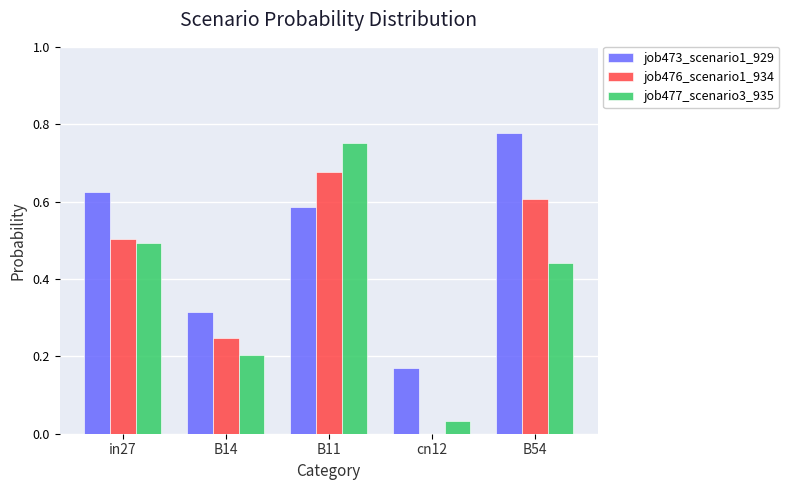

The value of job476_scenario1_934 at cn12 is 0.0. True or false?

True